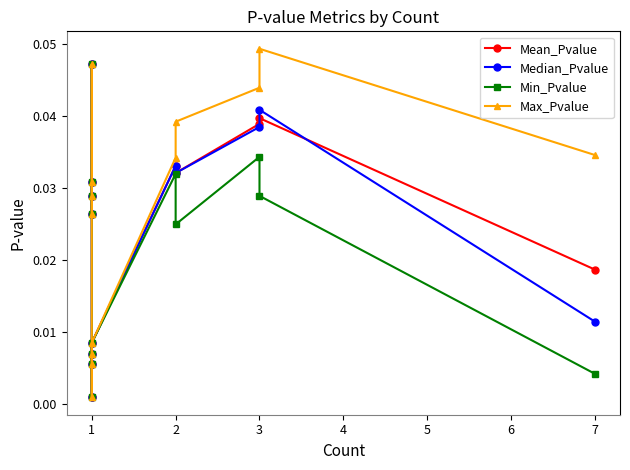

At which label does Min_Pvalue reach its peak?

1